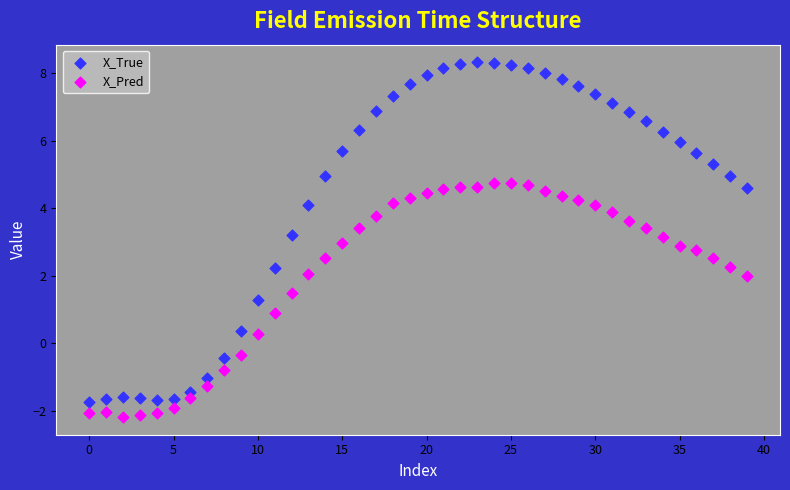

Which series has the largest Y range (max minus min)?

X_True